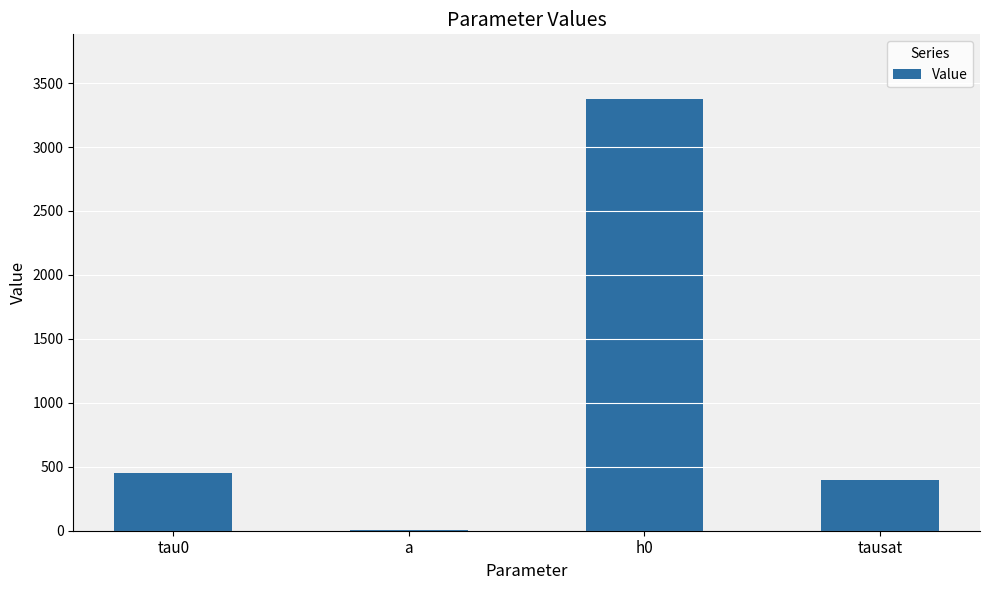

What is the change in value from tau0 to h0?

+2925.0